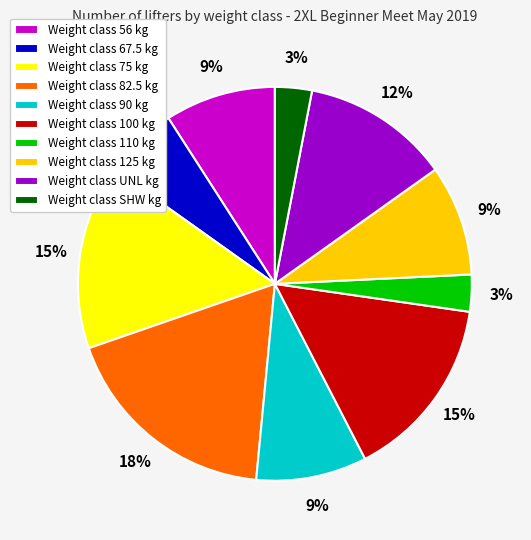

To the nearest percent, what is the combined percentage of Weight class 67.5 kg and Weight class 100 kg?

21%